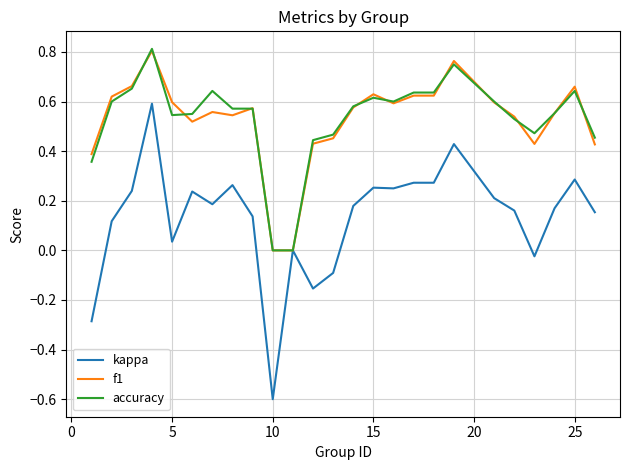

What is the minimum value shown in the chart?

-0.6